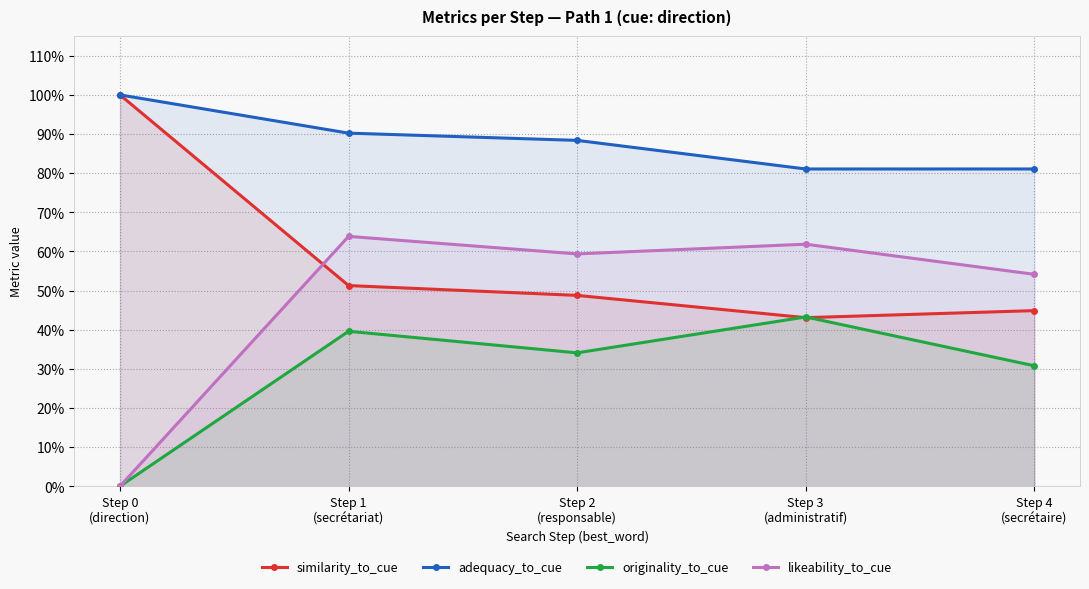

What value does the adequacy_to_cue series have at Step 0
(direction)?

1.0